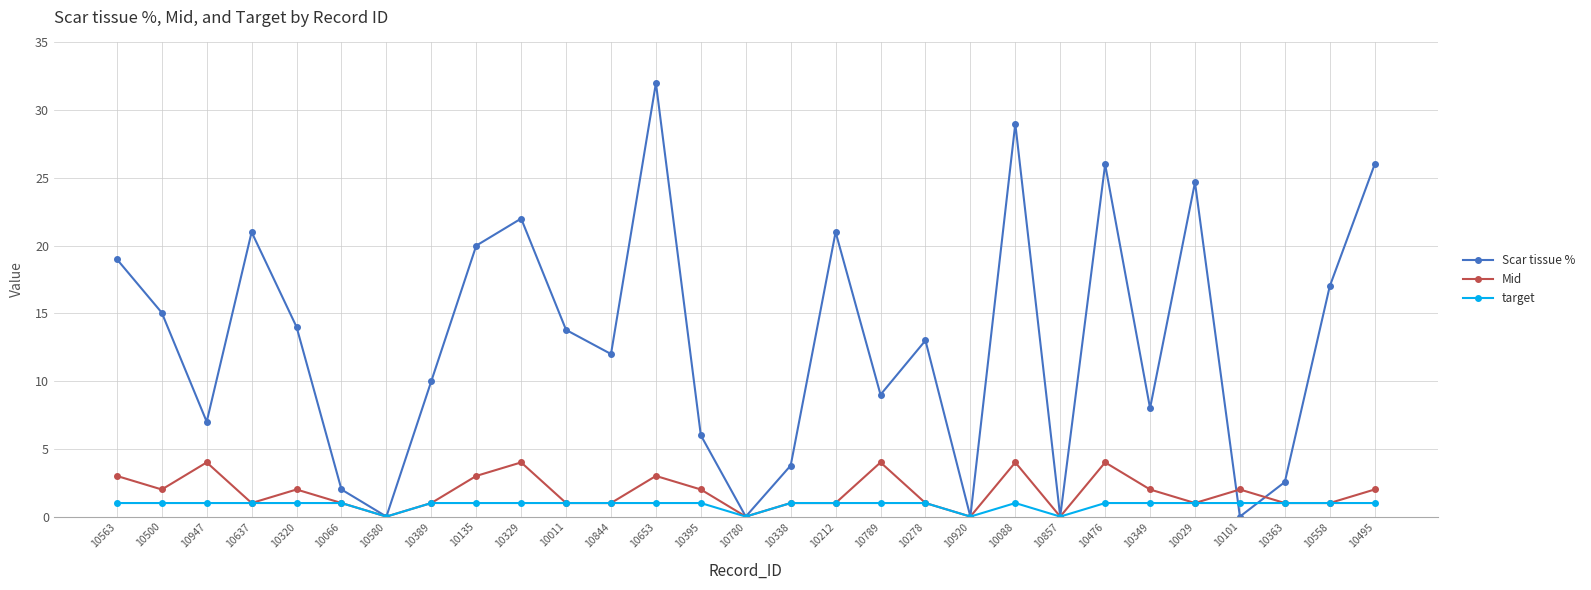

How many lines are shown in the chart?

3